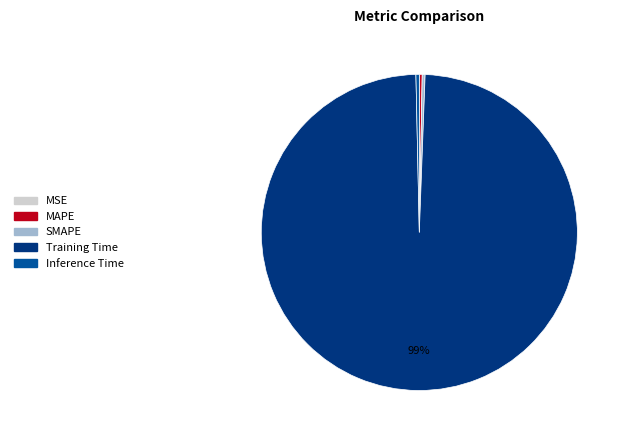

True or false: MAPE accounts for 0% of the total.

True